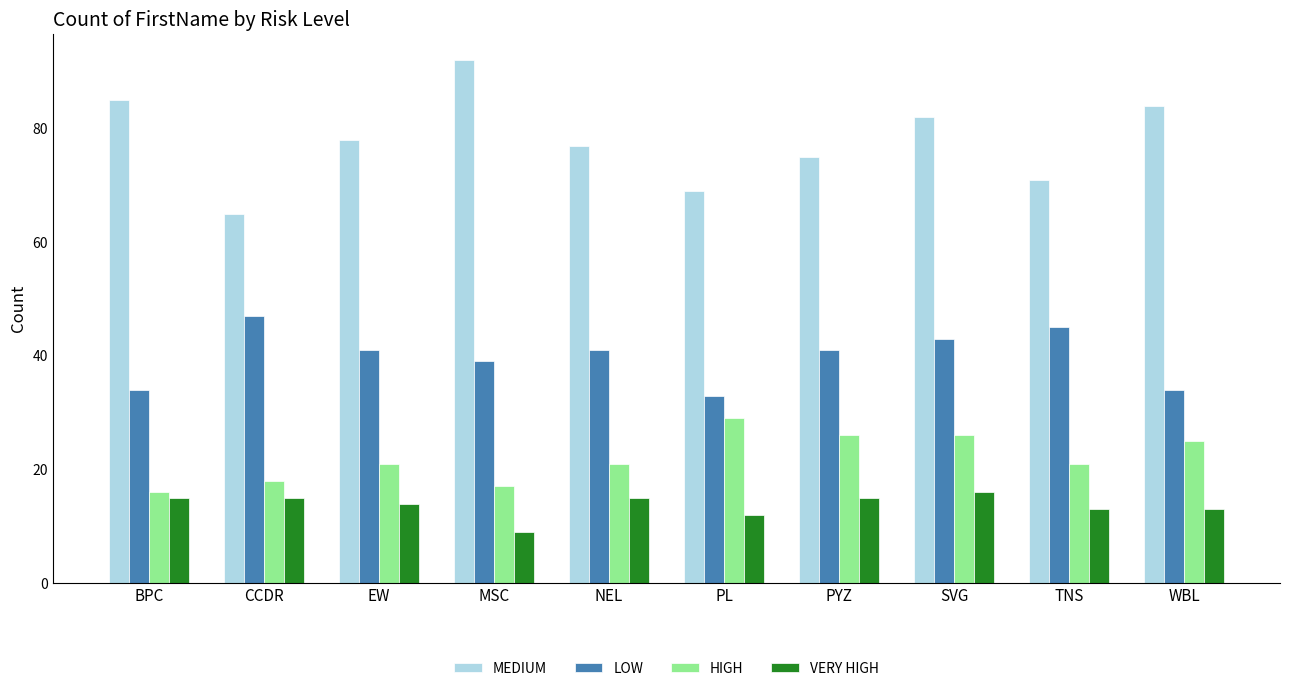

What position from the right is WBL?

1